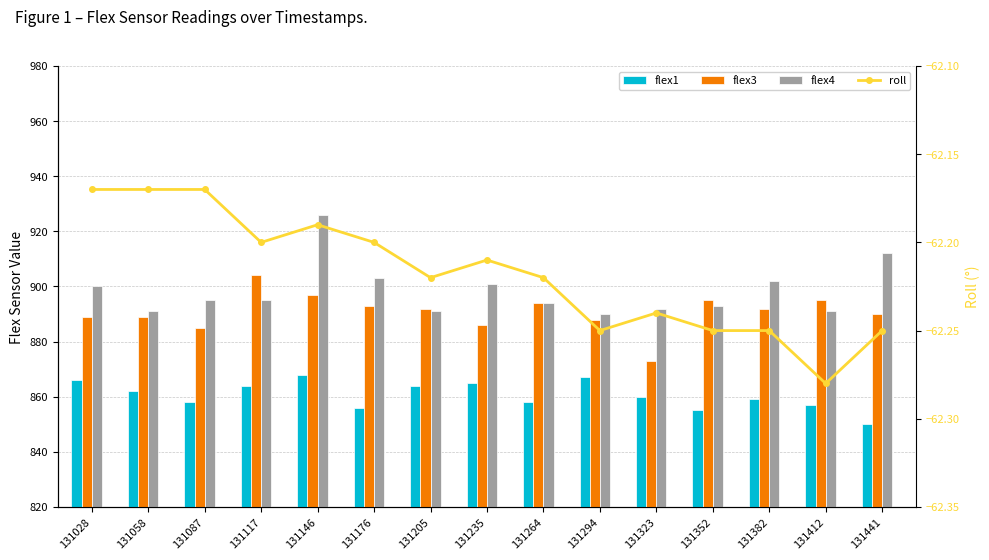

What is the difference between the maximum and minimum values in the flex3 series?

31.0